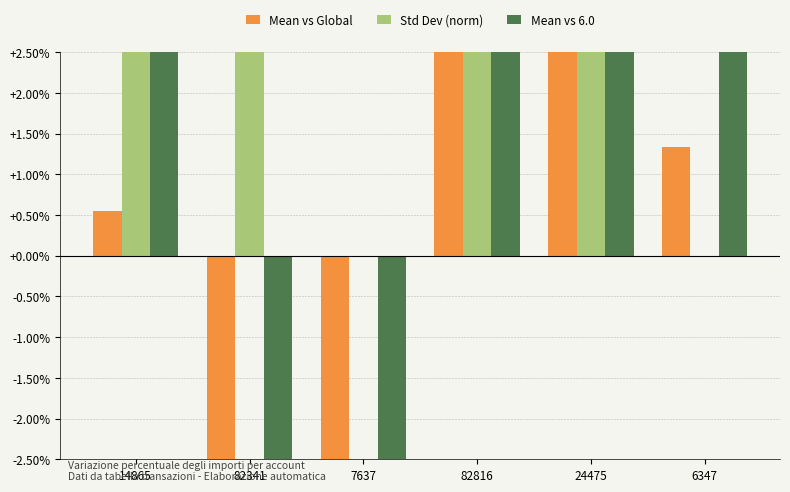

True or false: Mean vs Global has a value of 0.3 at 14865.

False